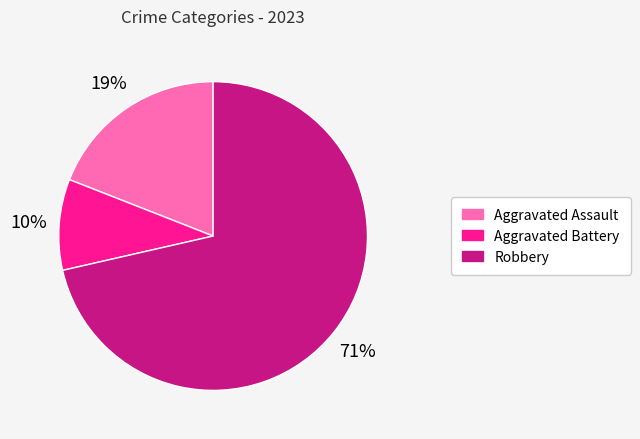

Which slice is the largest?

Robbery